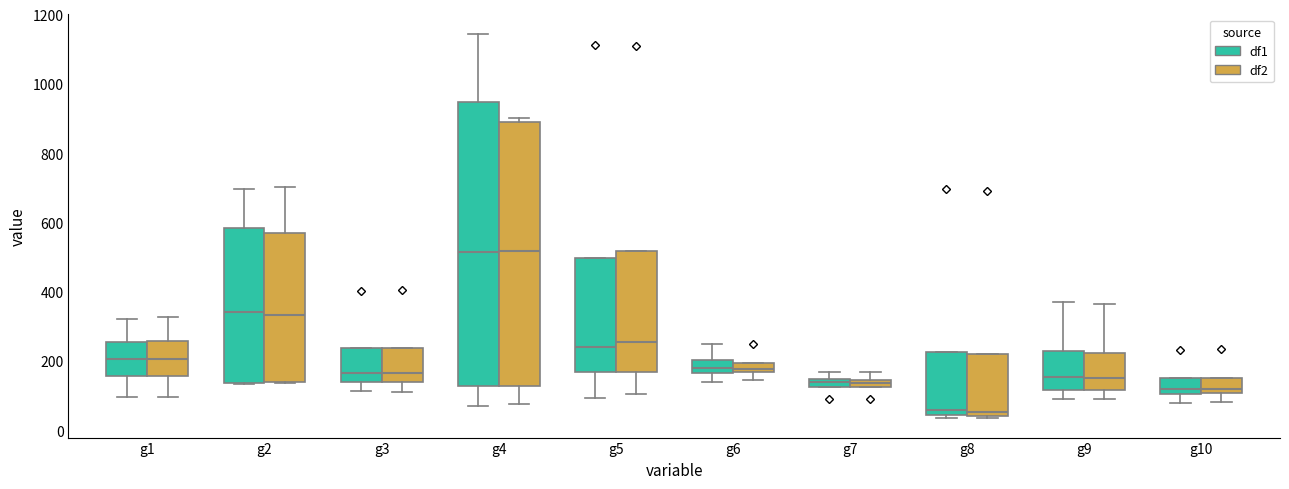

Where does the median line of the box for g6 (df2) sit on the y-axis? The values are not printed on the chart, so give them approximately, as read against the axis.

180